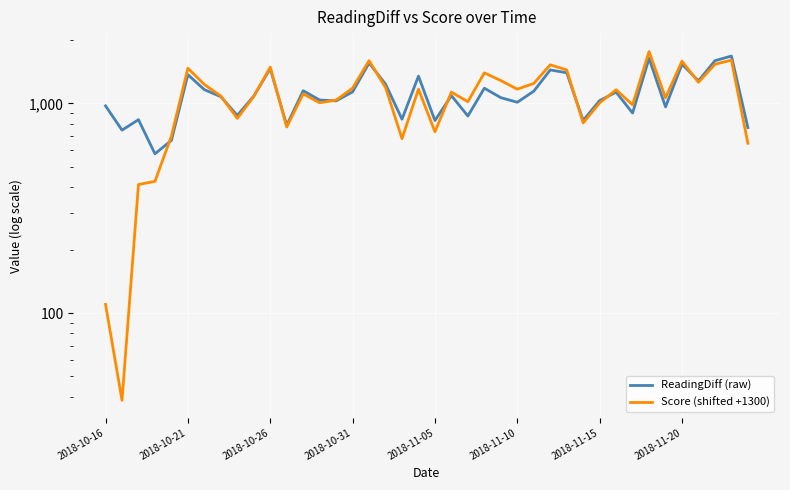

In ReadingDiff (raw), how many points are lower than both neighbors (excluding endpoints)?

13